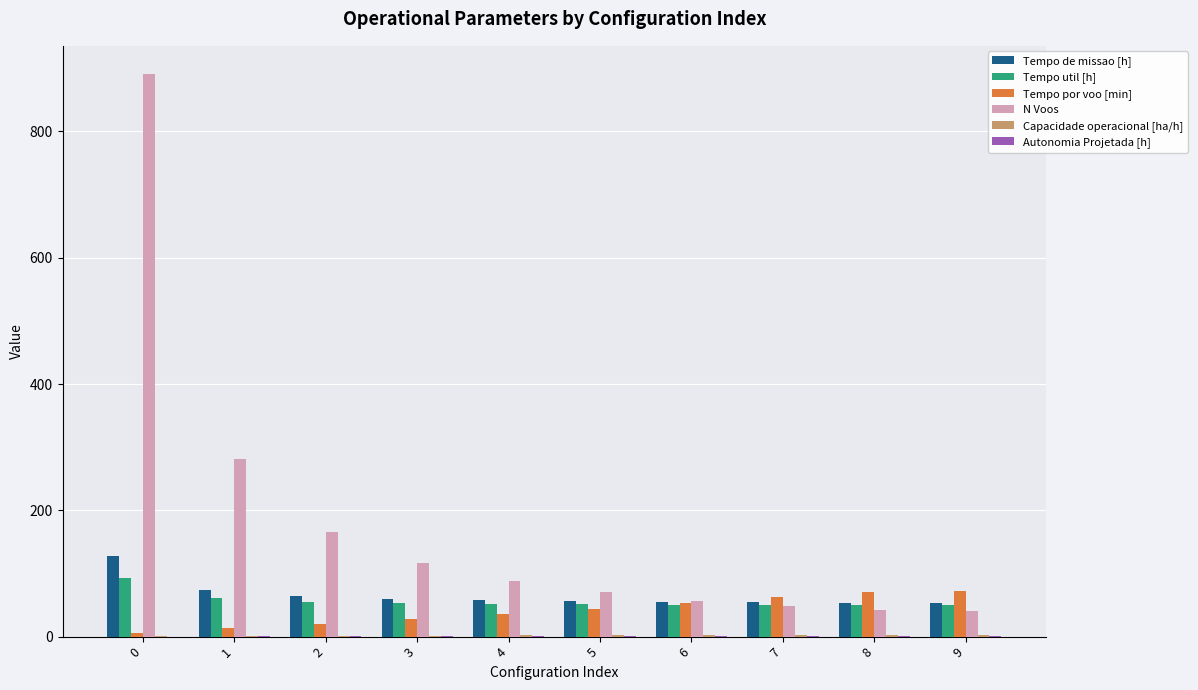

Which series has the largest total across all categories?

N Voos